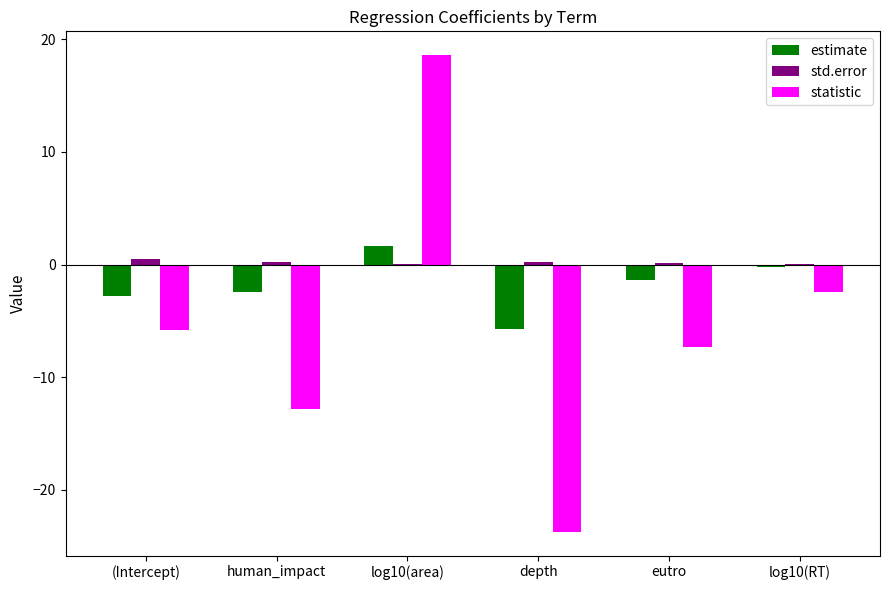

What is the maximum value shown in the chart?

18.6